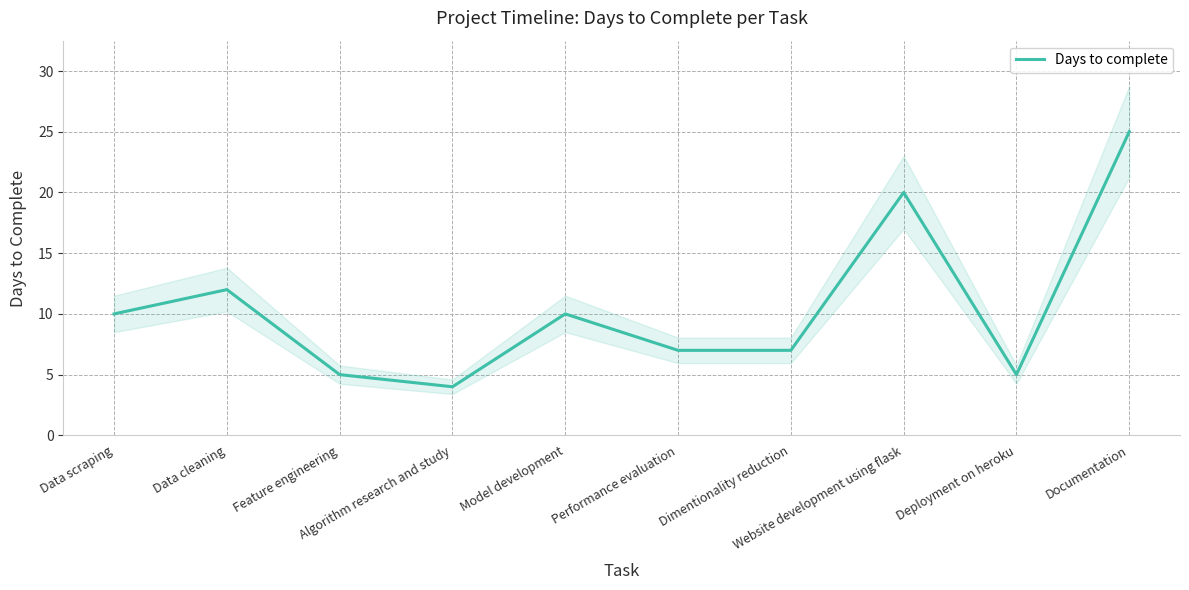

List the labels in order of value, largest first.

Documentation, Website development using flask, Data cleaning, Data scraping, Model development, Performance evaluation, Dimentionality reduction, Feature engineering, Deployment on heroku, Algorithm research and study